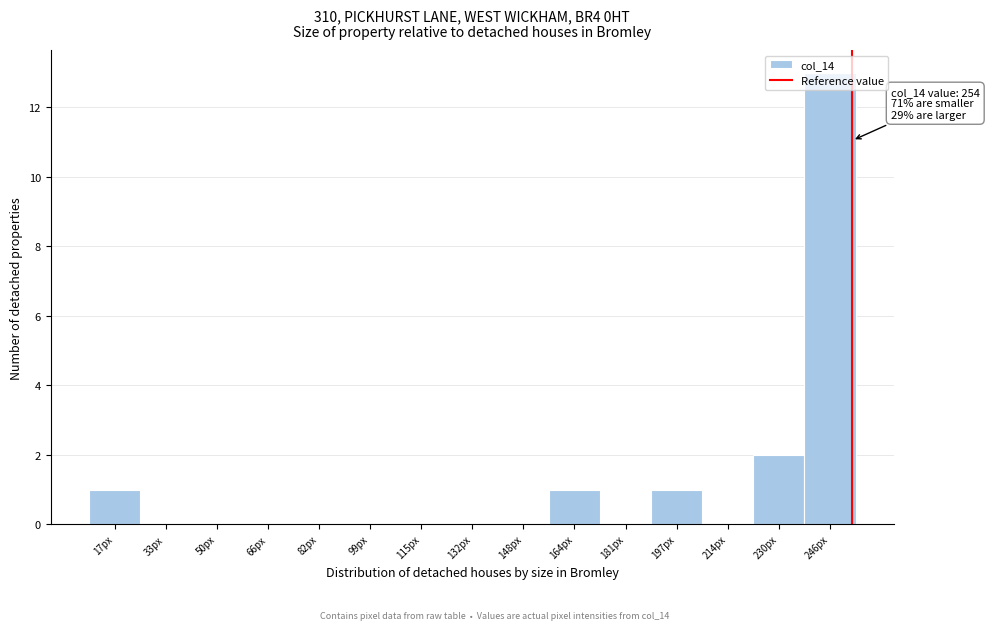

Over which range of the x-axis is the bar tallest?

238.6 to 255.0